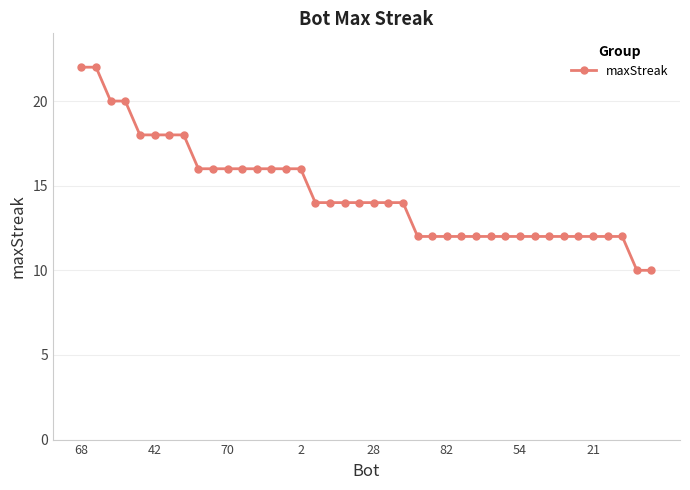

What is the greatest value displayed?

22